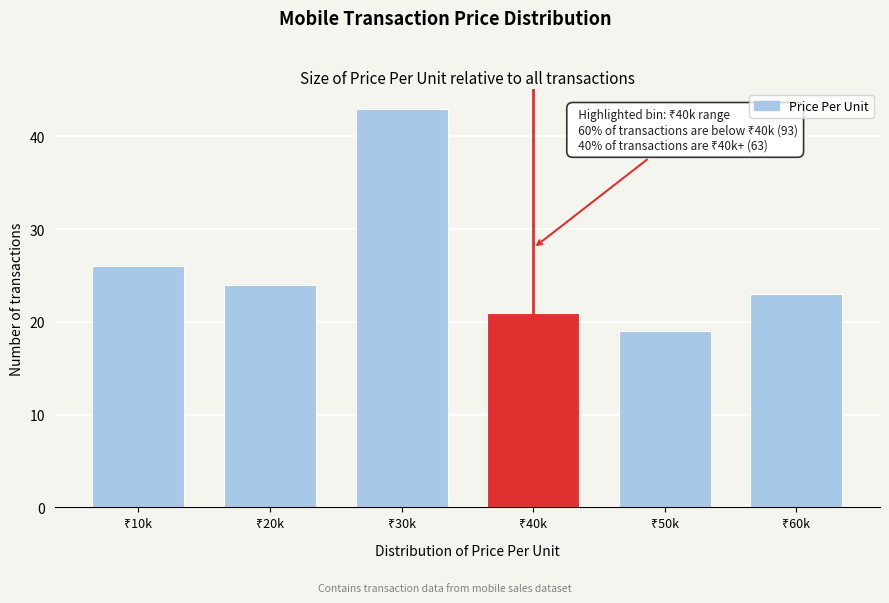

Reading left to right, list all the values displayed in this chart.

26	24	43	21	19	23